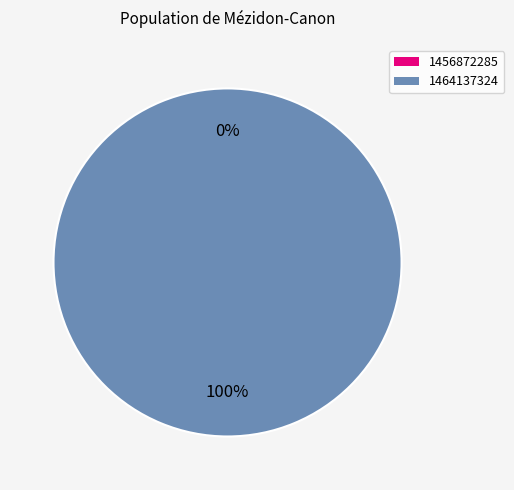

Which has a higher value, 1456872285 or 1464137324?

1464137324